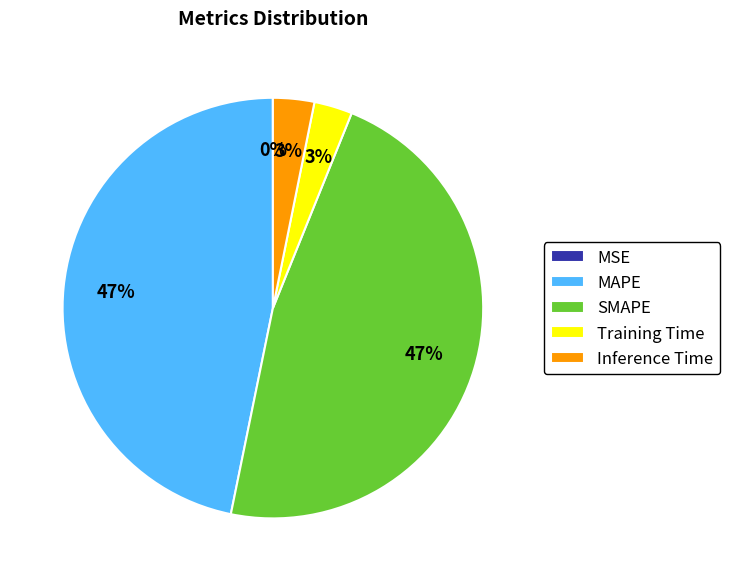

To the nearest percent, what is the average slice percentage?

20%